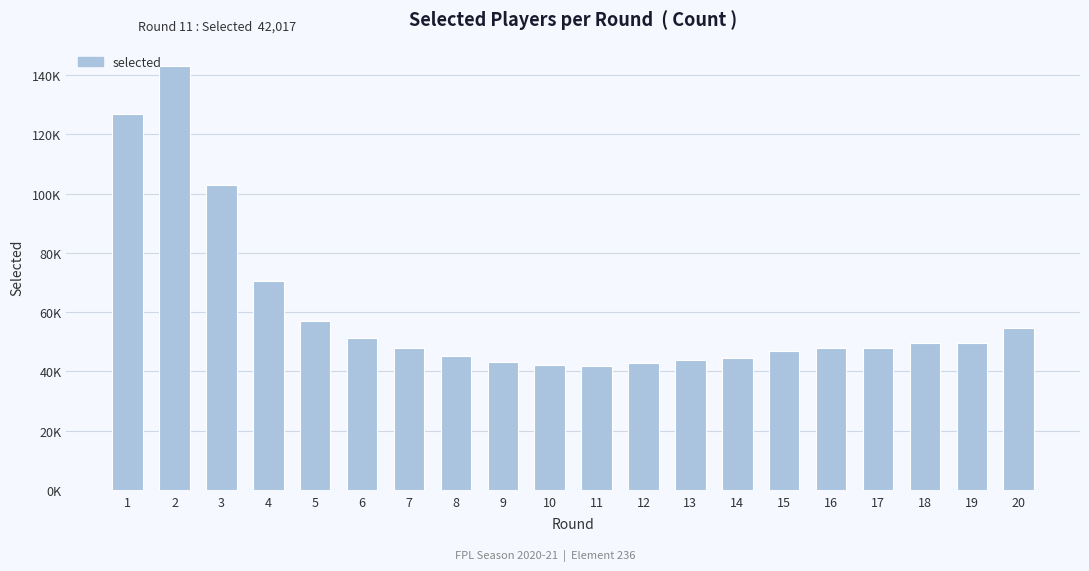

At which label does the data first exceed 47990?

1